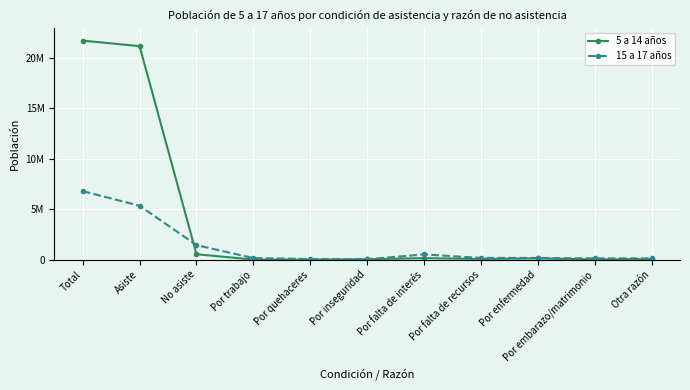

Which series has the largest range (max minus min)?

5 a 14 años